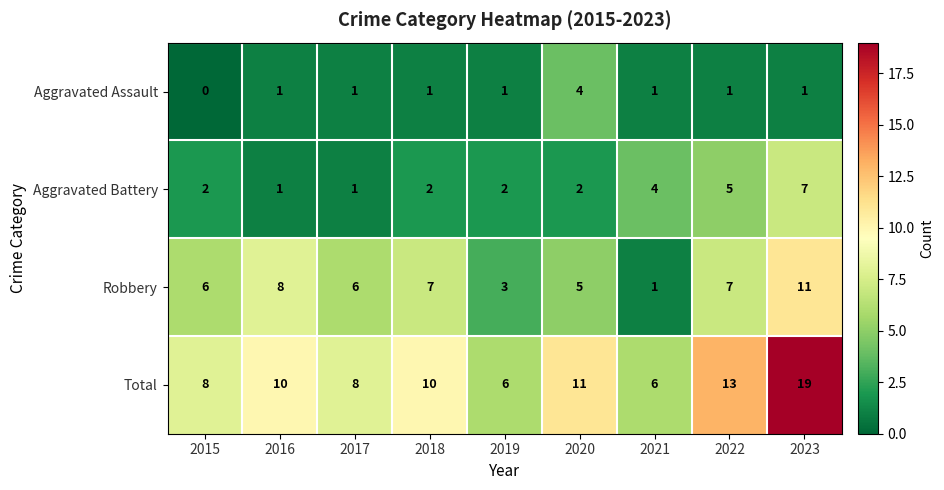

How many Robbery values are between 5 and 7?

5